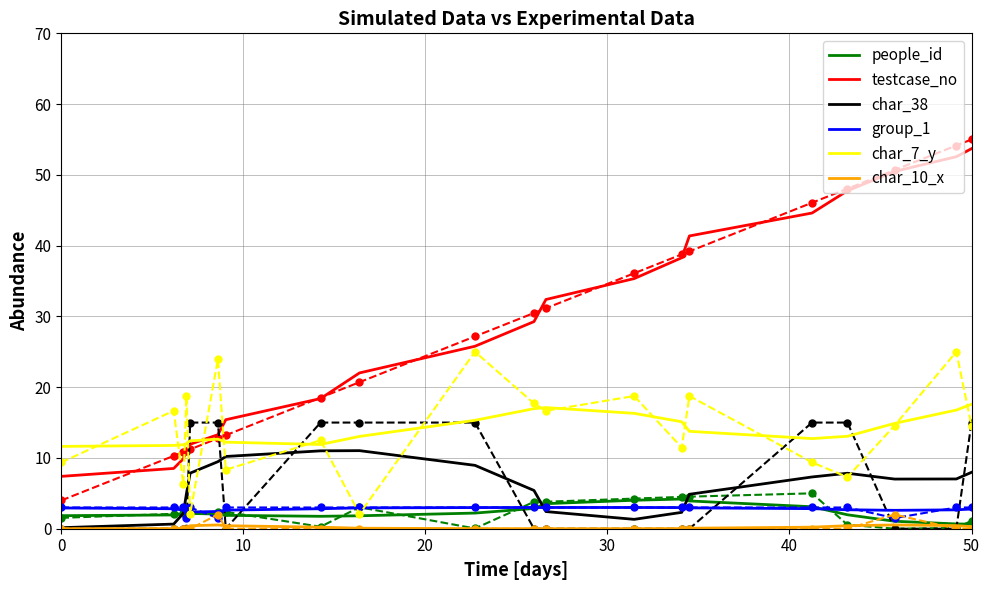

True or false: group_1 has more than 0 interior local peaks.

True